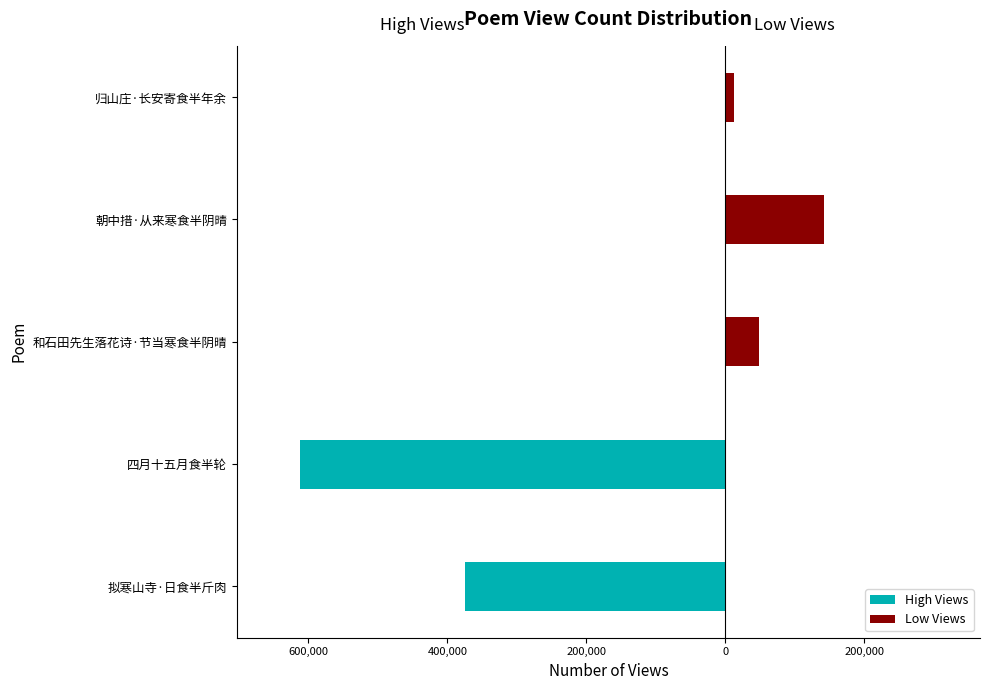

Rank the series at 四月十五月食半轮 from lowest to highest value.

High Views, Low Views